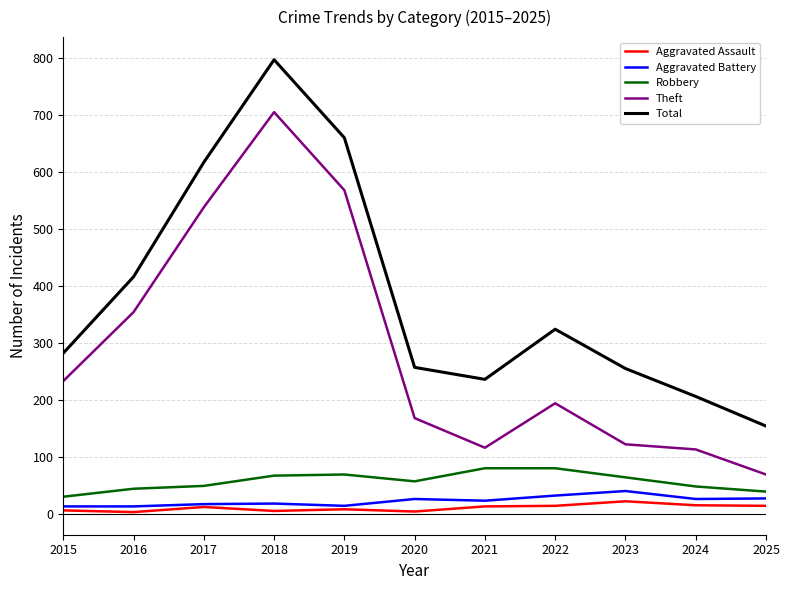

Which series has the widest spread of values?

Total